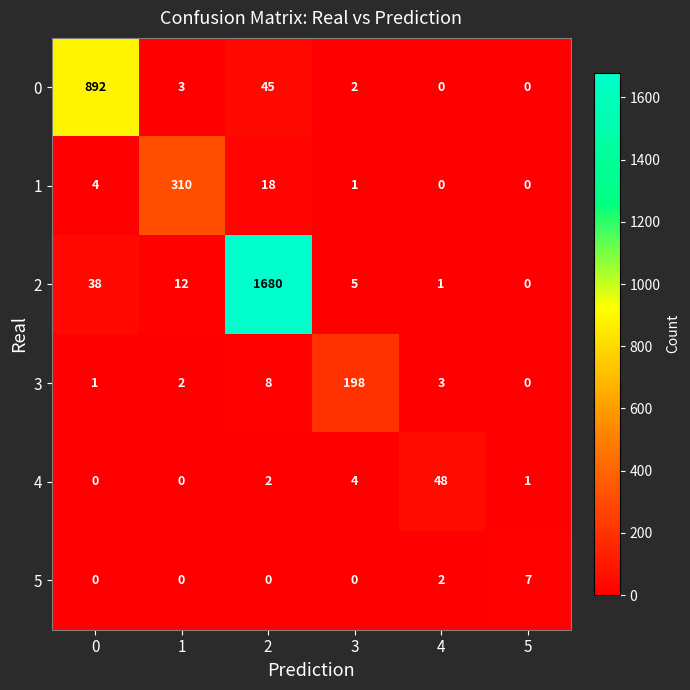

What is the approximate value of 4 at 3?

4